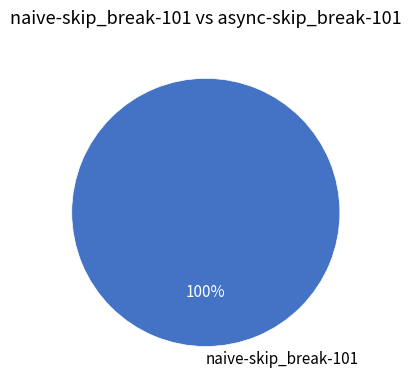

To the nearest percent, what portion does naive-skip_break-101 represent?

100%